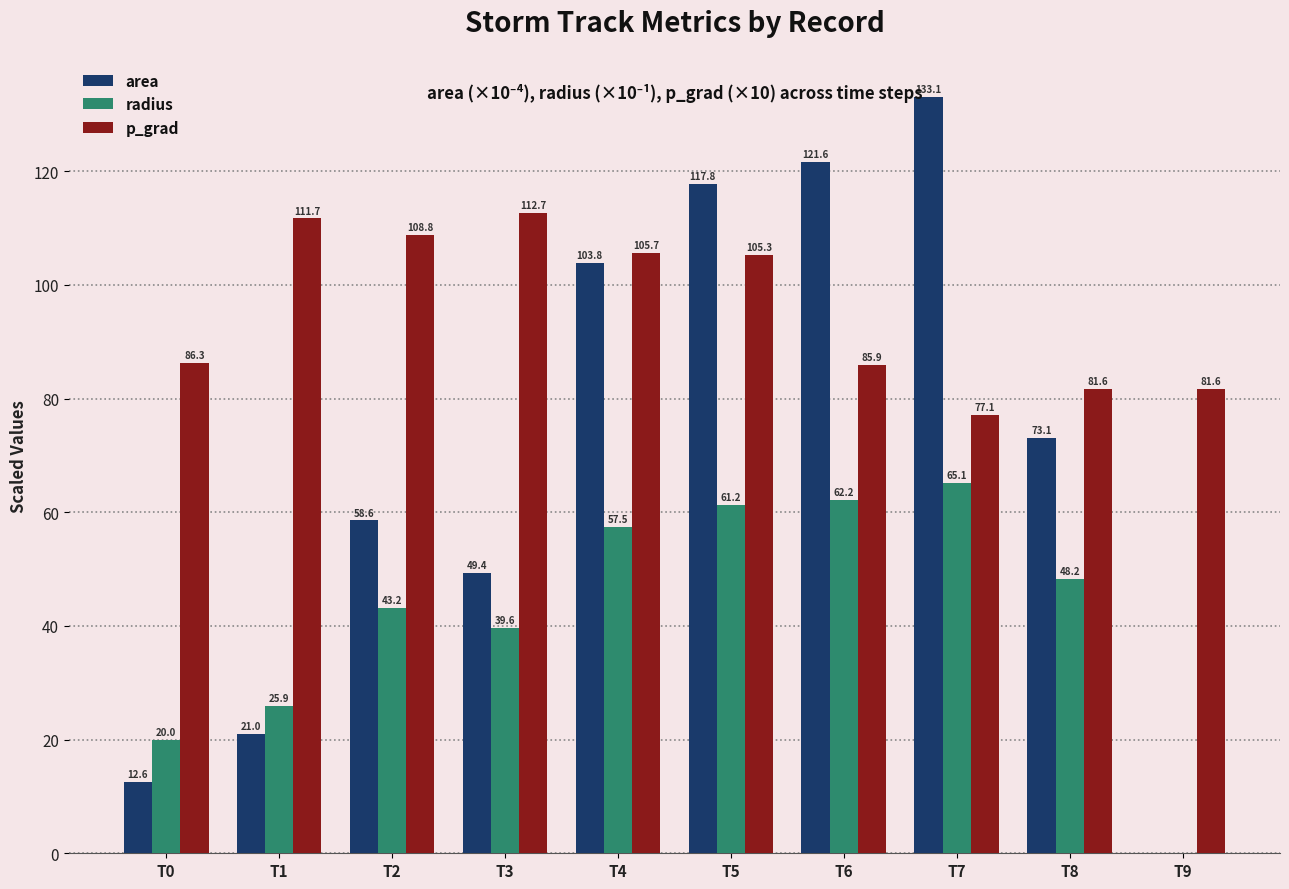

How many distinct data groups are displayed?

3